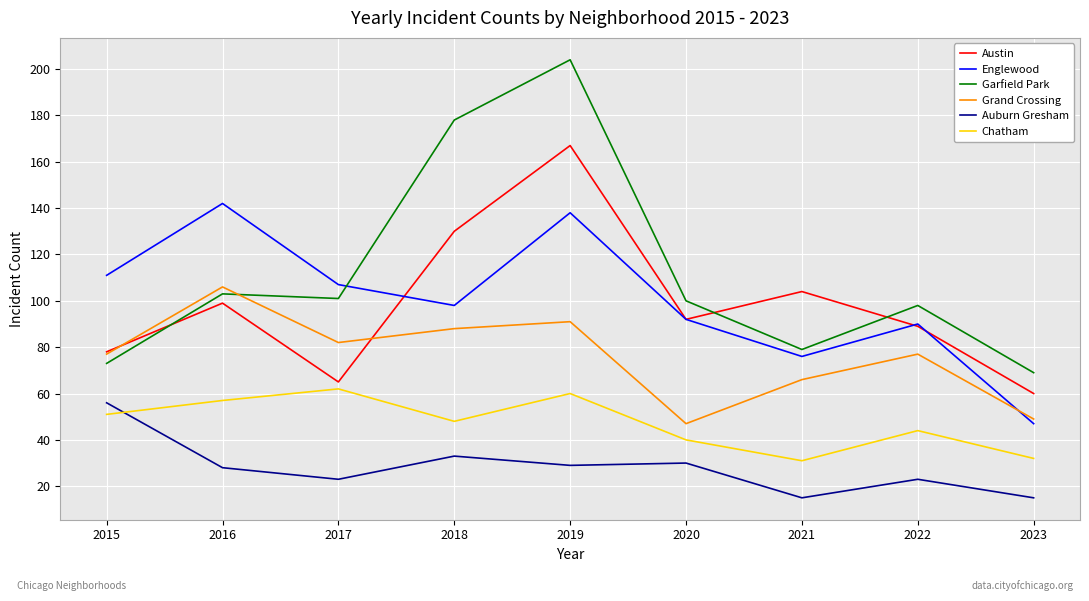

Reading left to right, list all the values displayed in this chart.

Austin: 2015=78	2016=99	2017=65	2018=130	2019=167	2020=92	2021=104	2022=89	2023=60
Englewood: 2015=111	2016=142	2017=107	2018=98	2019=138	2020=92	2021=76	2022=90	2023=47
Garfield Park: 2015=73	2016=103	2017=101	2018=178	2019=204	2020=100	2021=79	2022=98	2023=69
Grand Crossing: 2015=77	2016=106	2017=82	2018=88	2019=91	2020=47	2021=66	2022=77	2023=49
Auburn Gresham: 2015=56	2016=28	2017=23	2018=33	2019=29	2020=30	2021=15	2022=23	2023=15
Chatham: 2015=51	2016=57	2017=62	2018=48	2019=60	2020=40	2021=31	2022=44	2023=32